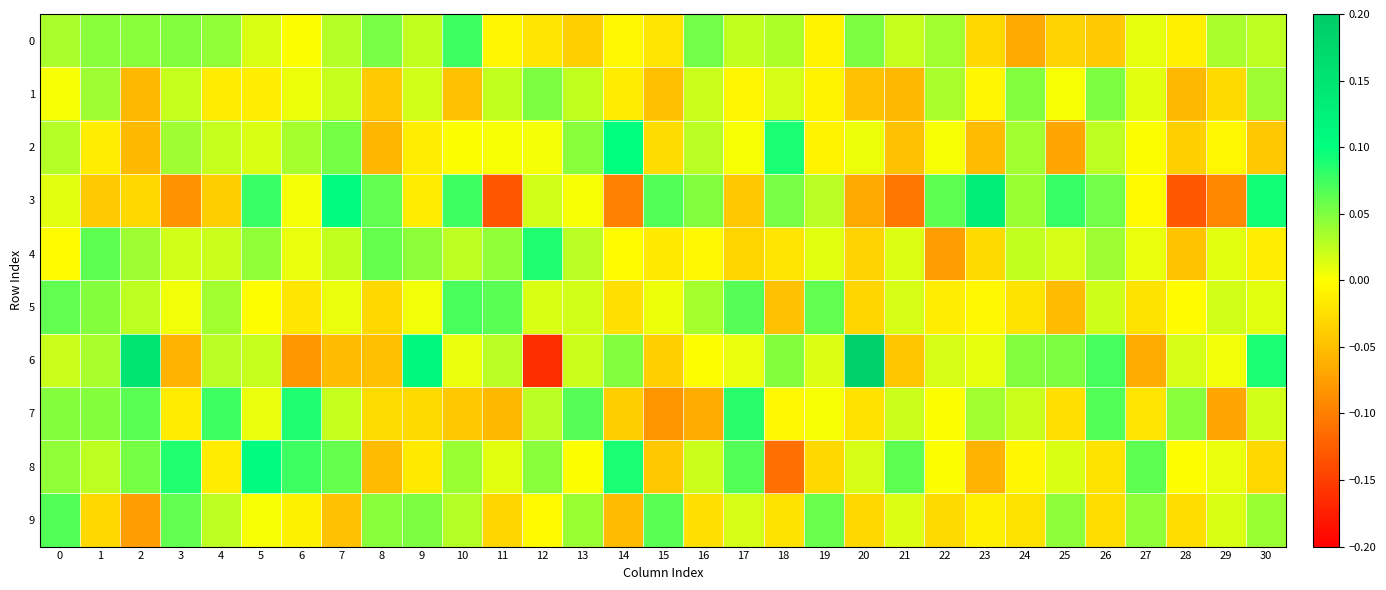

What is the total value across all series at 15?

-0.1